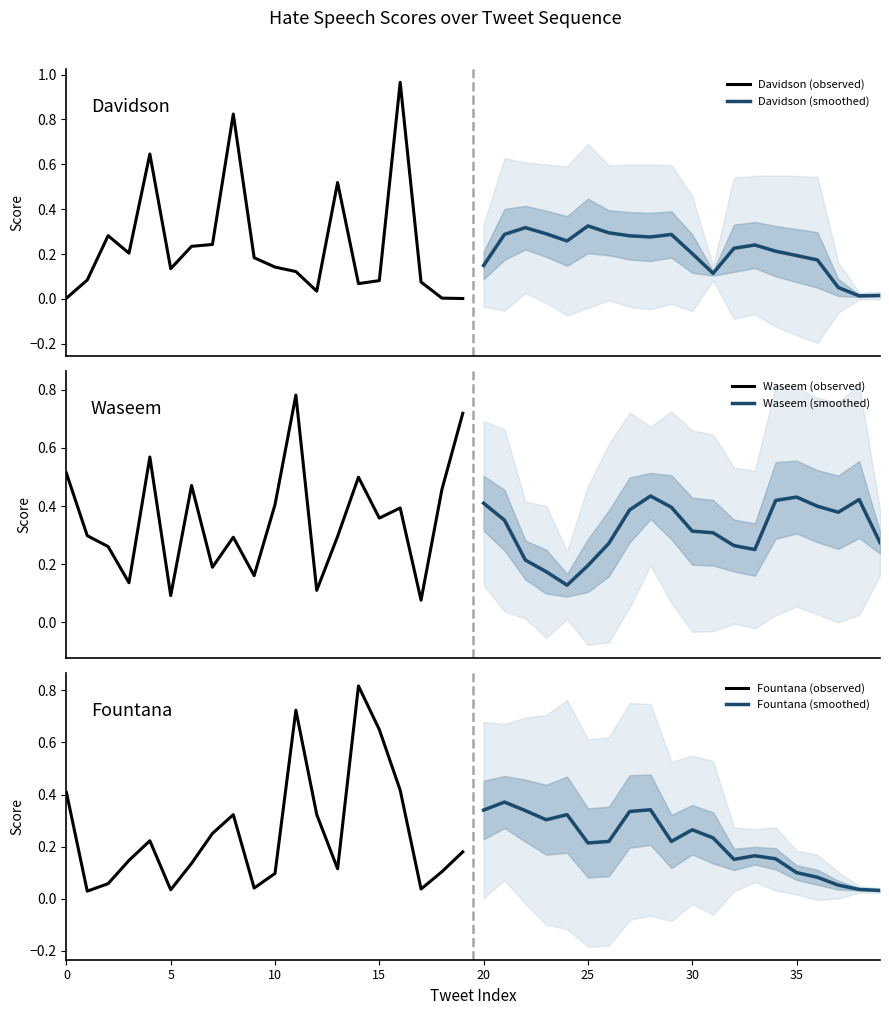

Reading right to left, list all the values displayed in this chart.

Davidson (observed): 0.0	0.0	0.1	1.0	0.1	0.1	0.5	0.0	0.1	0.1	0.2	0.8	0.2	0.2	0.1	0.6	0.2	0.3	0.1	0.0
Davidson (smoothed): 0.0	0.0	0.1	0.2	0.2	0.2	0.2	0.2	0.1	0.2	0.3	0.3	0.3	0.3	0.3	0.3	0.3	0.3	0.3	0.1
Waseem (observed): 0.7	0.5	0.1	0.4	0.4	0.5	0.3	0.1	0.8	0.4	0.2	0.3	0.2	0.5	0.1	0.6	0.1	0.3	0.3	0.5
Waseem (smoothed): 0.3	0.4	0.4	0.4	0.4	0.4	0.3	0.3	0.3	0.3	0.4	0.4	0.4	0.3	0.2	0.1	0.2	0.2	0.4	0.4
Fountana (observed): 0.2	0.1	0.0	0.4	0.6	0.8	0.1	0.3	0.7	0.1	0.0	0.3	0.3	0.1	0.0	0.2	0.1	0.1	0.0	0.4
Fountana (smoothed): 0.0	0.0	0.1	0.1	0.1	0.2	0.2	0.2	0.2	0.3	0.2	0.3	0.3	0.2	0.2	0.3	0.3	0.3	0.4	0.3